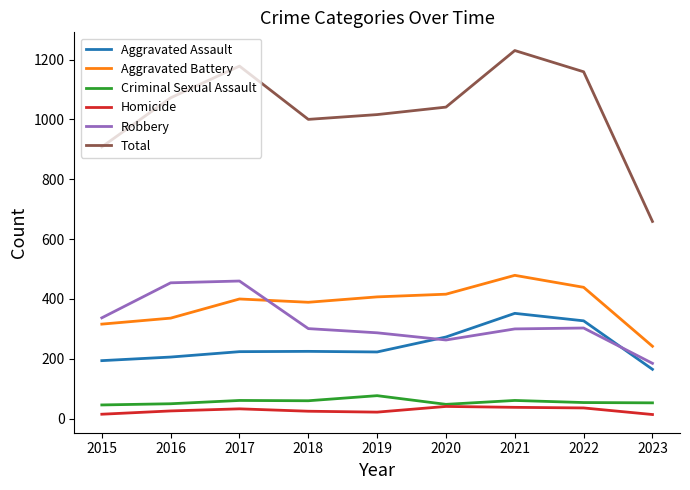

Which series has the largest total across all categories?

Total